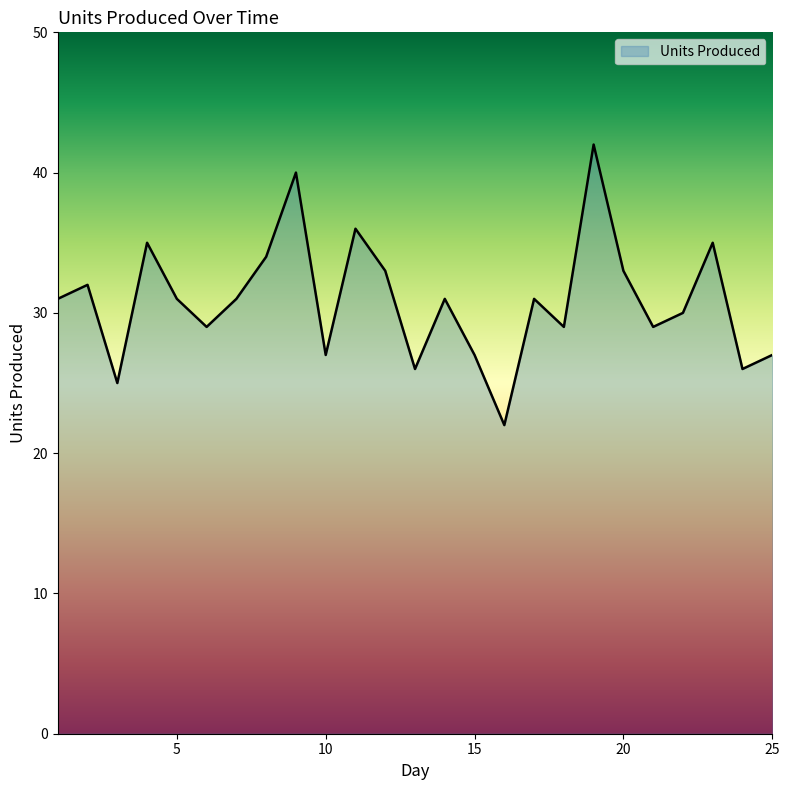

What is the average value?

31